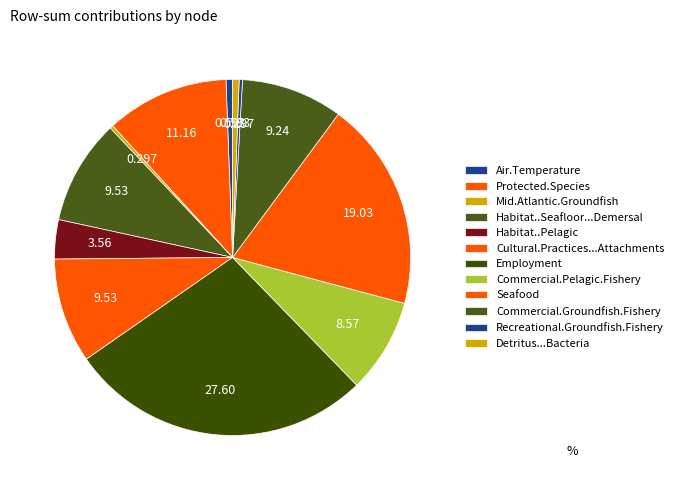

How many segments does this pie chart have?

12